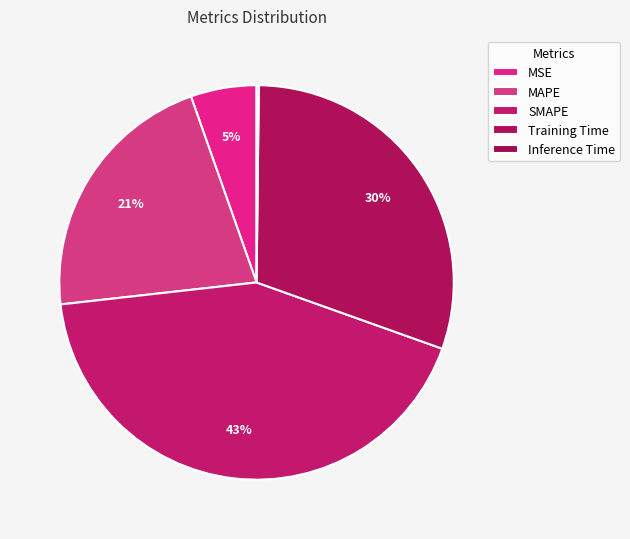

How many slices are in this pie chart?

5